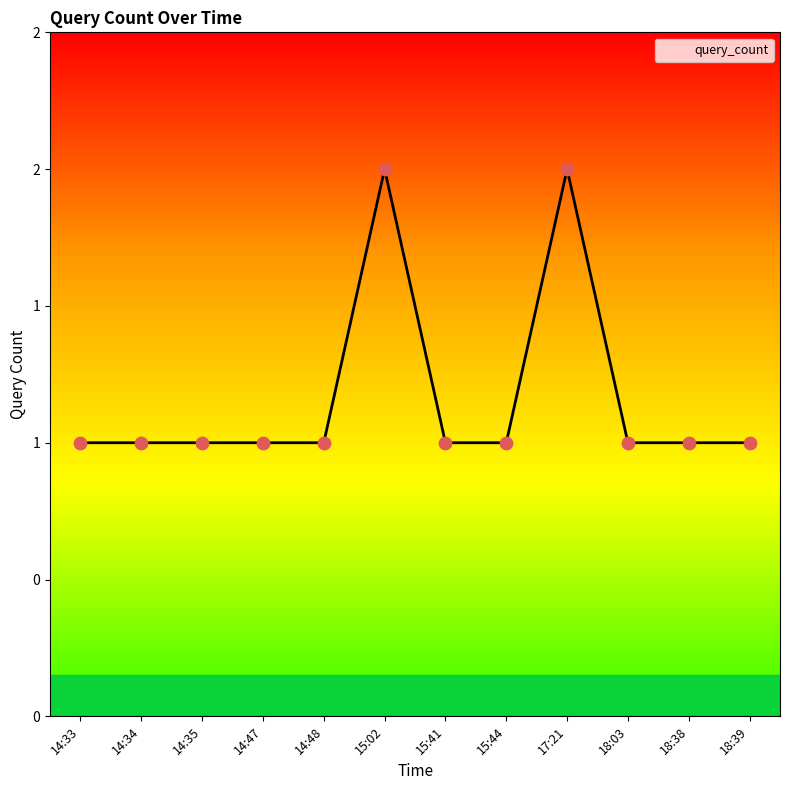

Approximately how many times larger is the value at 18:38 compared to 14:48?

1.0